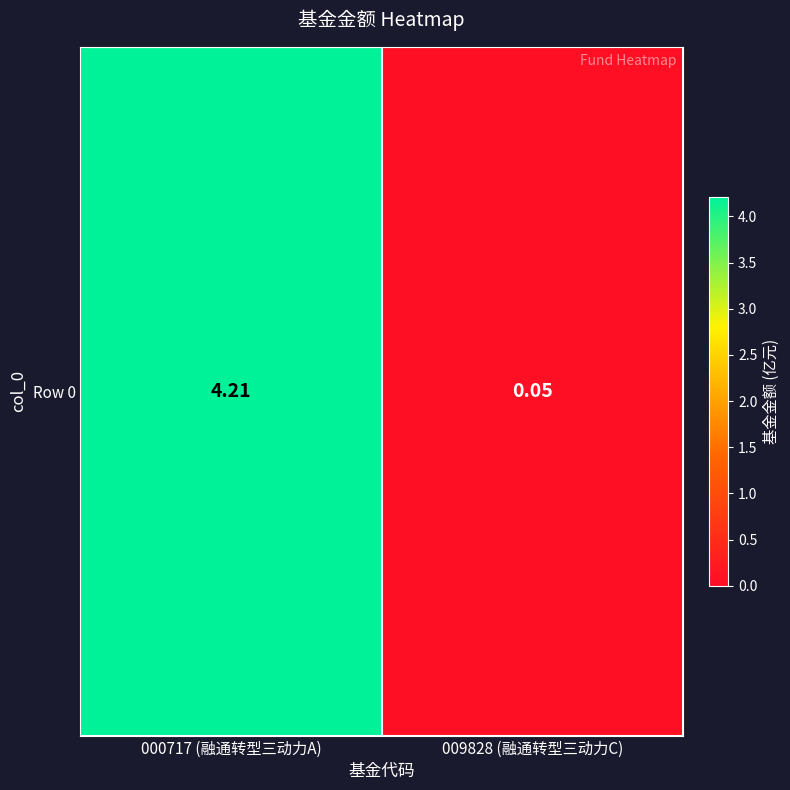

Which has a higher value, 000717 (融通转型三动力A) or 009828 (融通转型三动力C)?

000717 (融通转型三动力A)